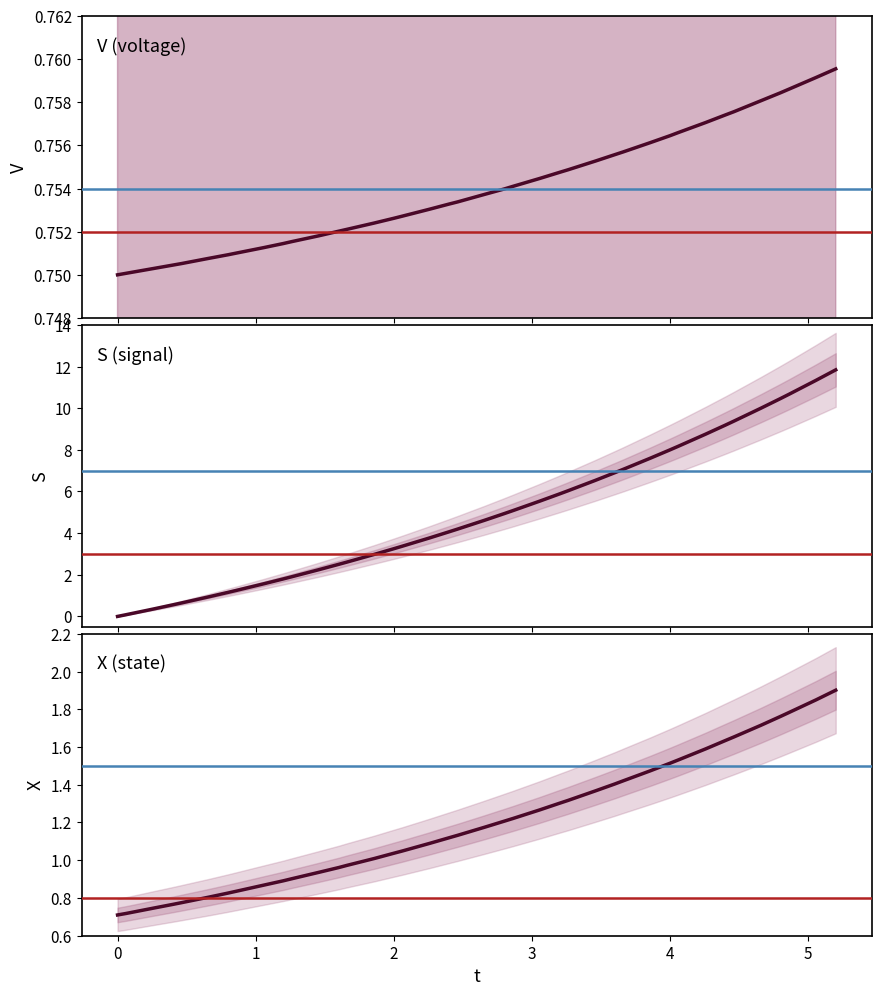

How many V values are between 0 and 1?

40